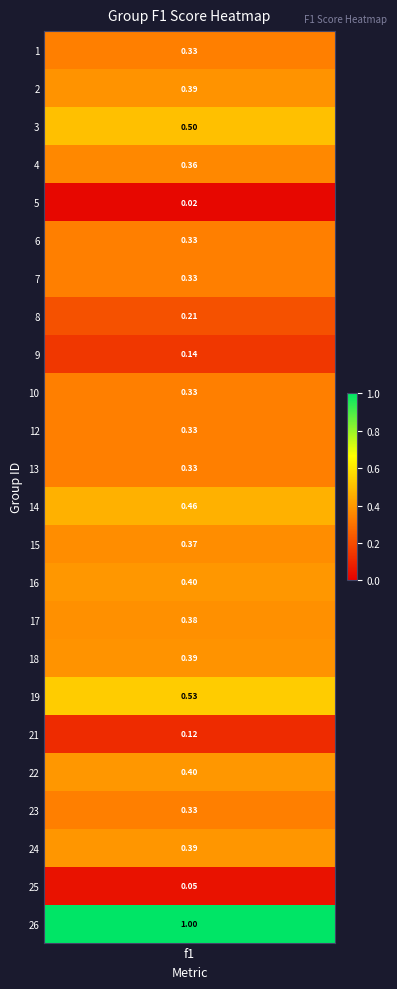

Reading left to right, what are all the values shown in this chart?

1=0.3	2=0.4	3=0.5	4=0.4	5=0.0	6=0.3	7=0.3	8=0.2	9=0.1	10=0.3	12=0.3	13=0.3	14=0.5	15=0.4	16=0.4	17=0.4	18=0.4	19=0.5	21=0.1	22=0.4	23=0.3	24=0.4	25=0.0	26=1.0